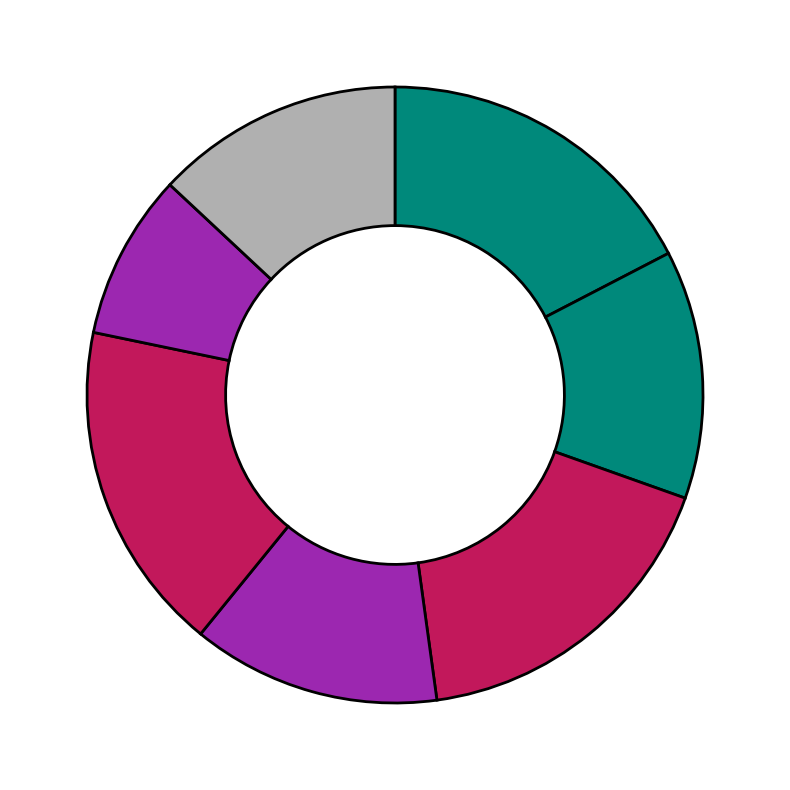

How many slices are in this pie chart?

7